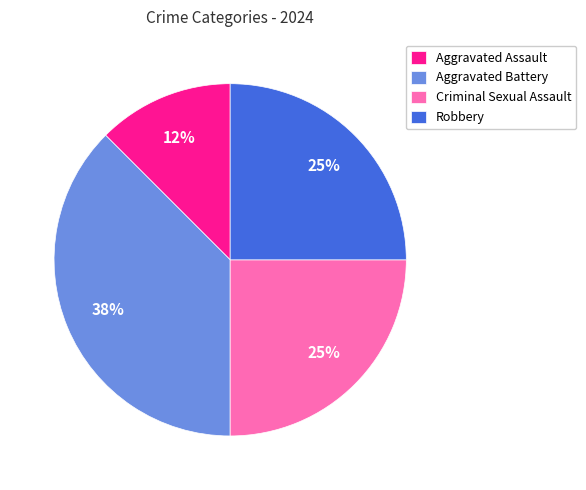

To the nearest percent, what percentage of the pie is Criminal Sexual Assault?

25%